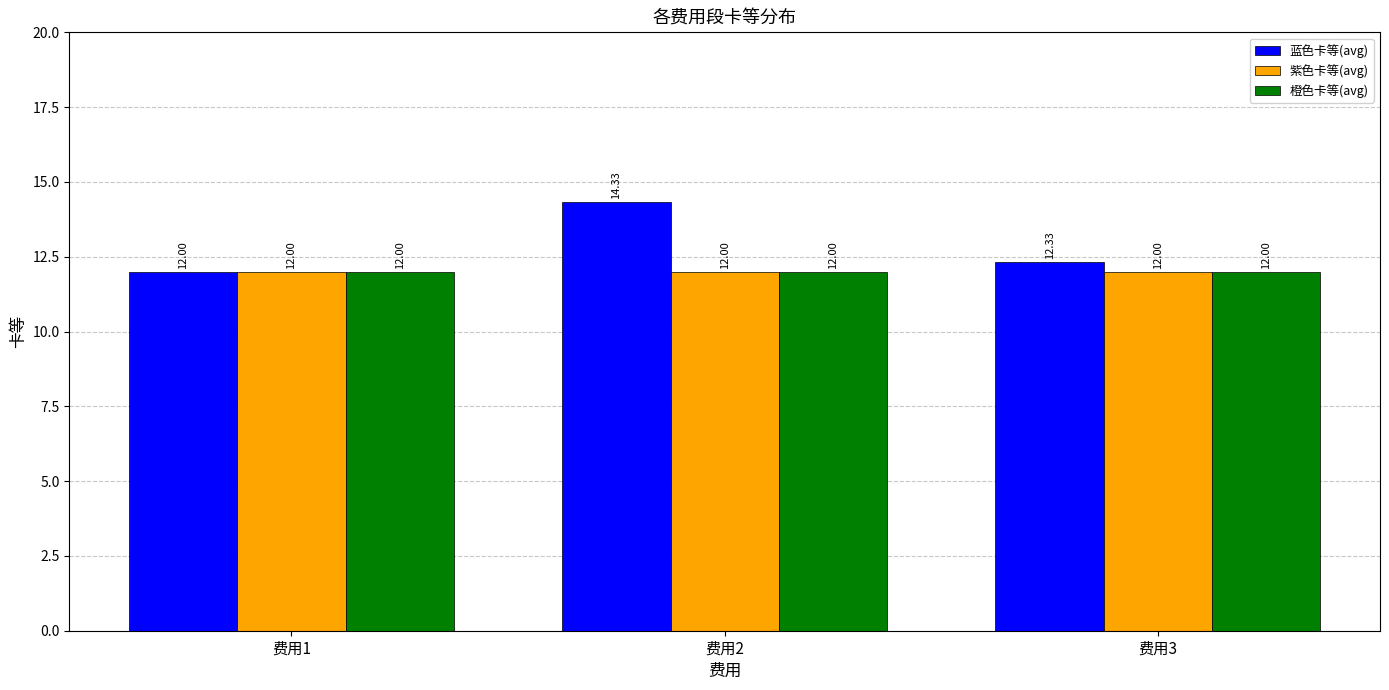

The value of 紫色卡等(avg) at 费用2 is 12.0. True or false?

True